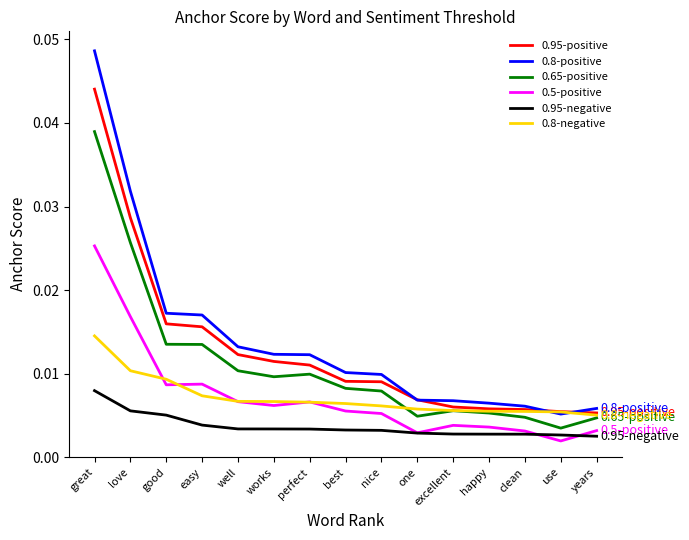

Count the 0.95-positive values in the range 0 to 1.

15